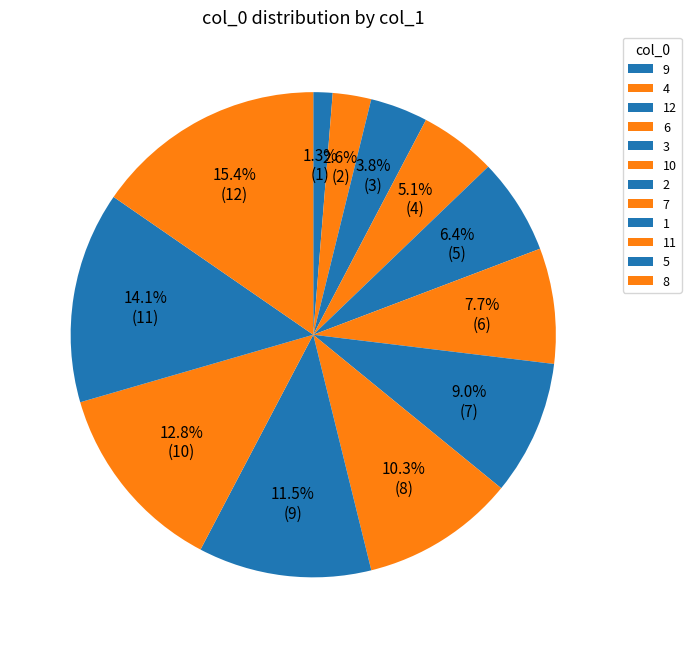

Does 9 account for over 50% of the chart?

No